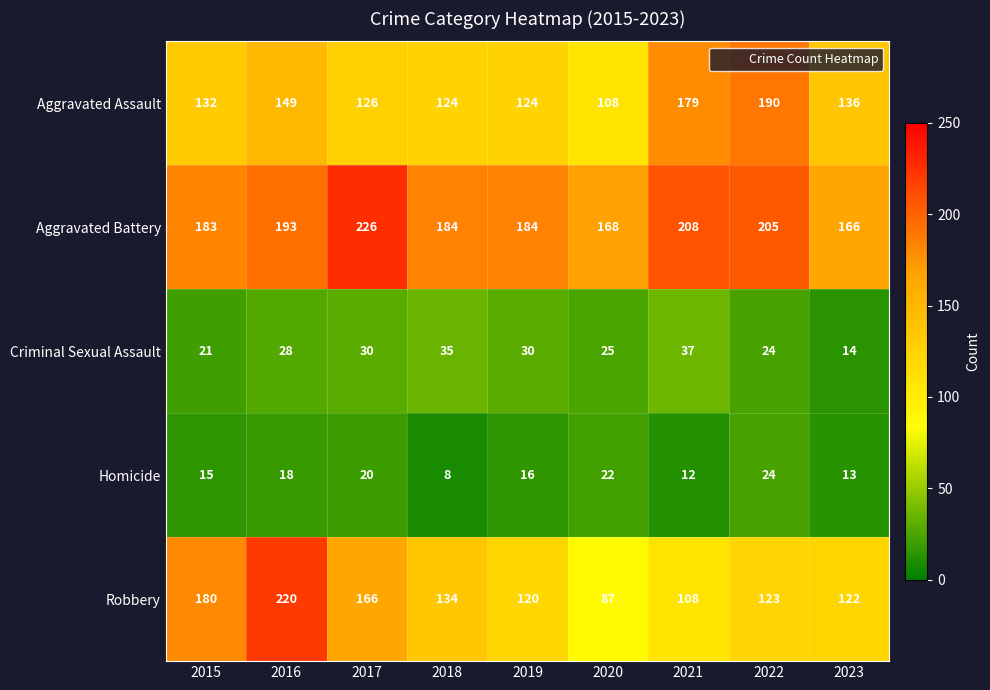

What is the spread (max minus min) of values at 2018?

176